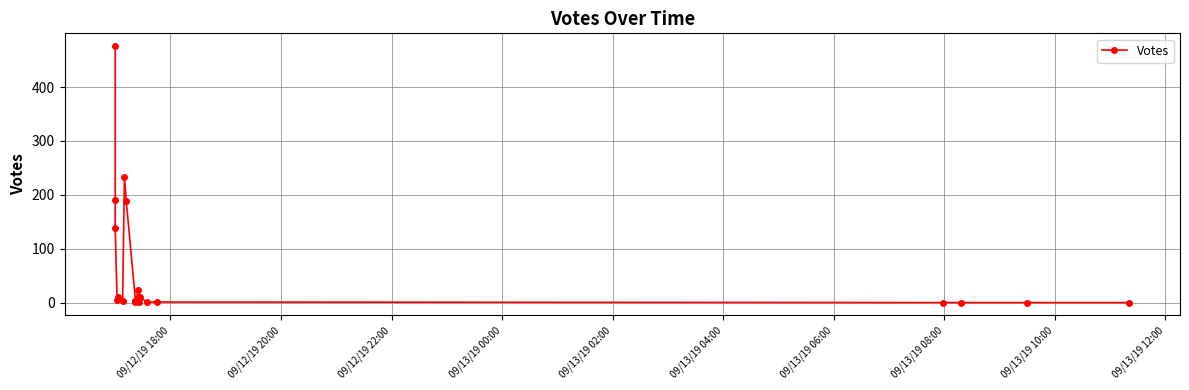

How many values are above zero?

16